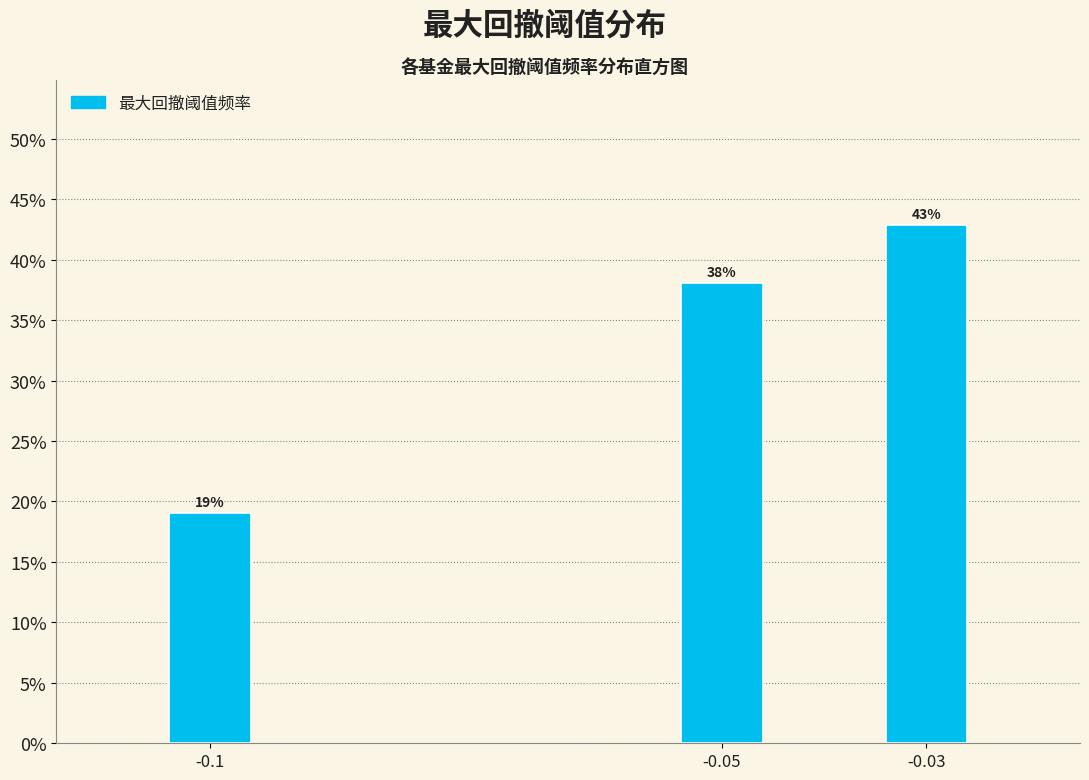

What is the average value?

33.3